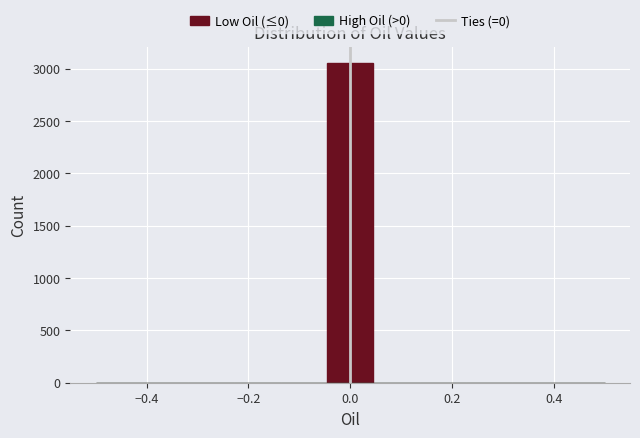

How tall is the bar that spans -0.04 to 0.04 on the x-axis? Neither the bar edges nor the heights are printed on the chart, so give them approximately, as read against the axes.

3050